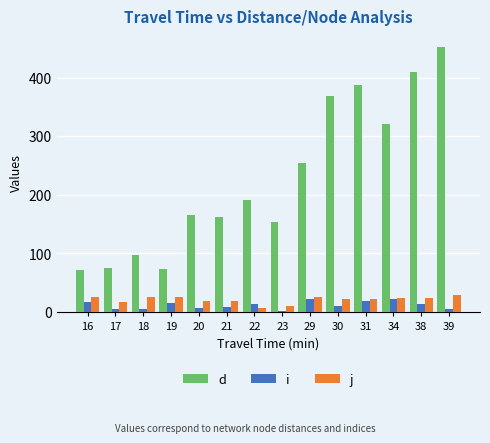

Where does the d series first go above 190?

22